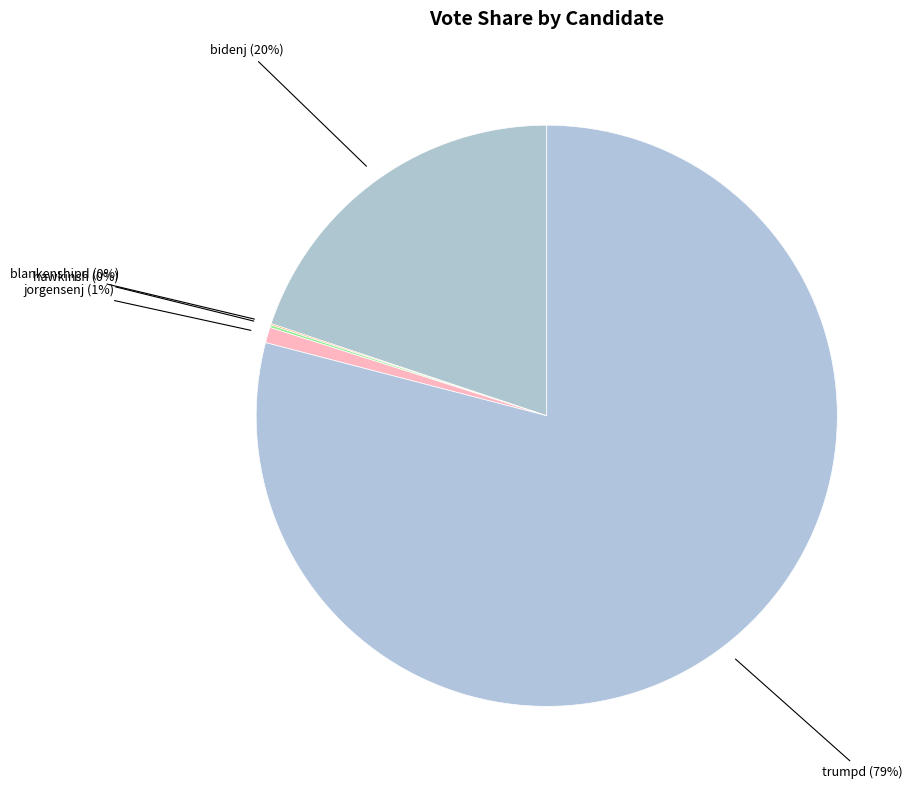

To the nearest percent, what is the difference between the largest and smallest slice percentages?

79%